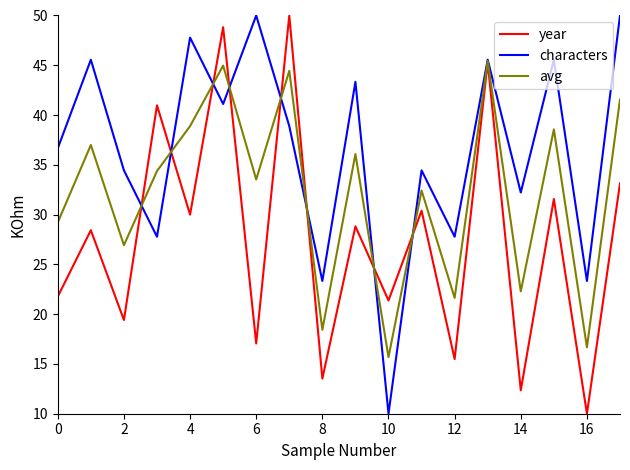

In avg, how many points are higher than both neighbors (excluding endpoints)?

7